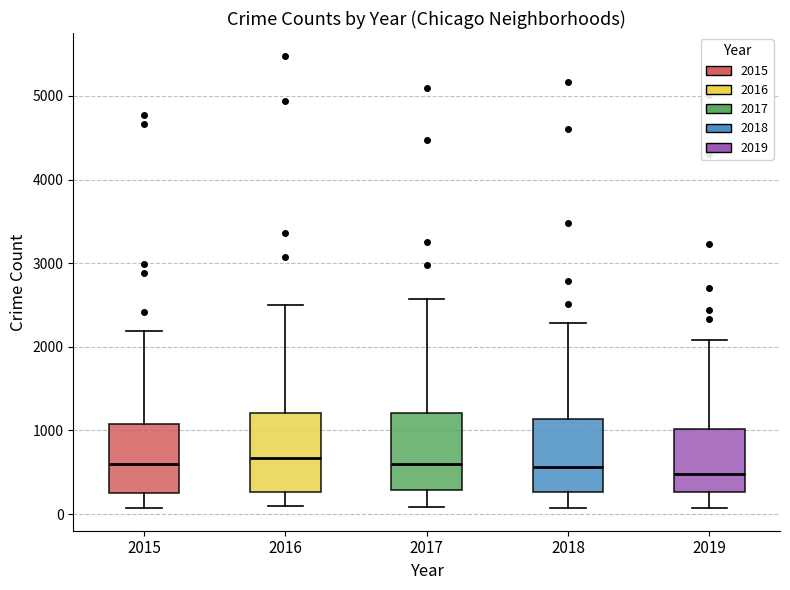

Where does the upper whisker of the box at x = 2019 end on the y-axis? The values are not printed on the chart, so give them approximately, as read against the axis.

2100